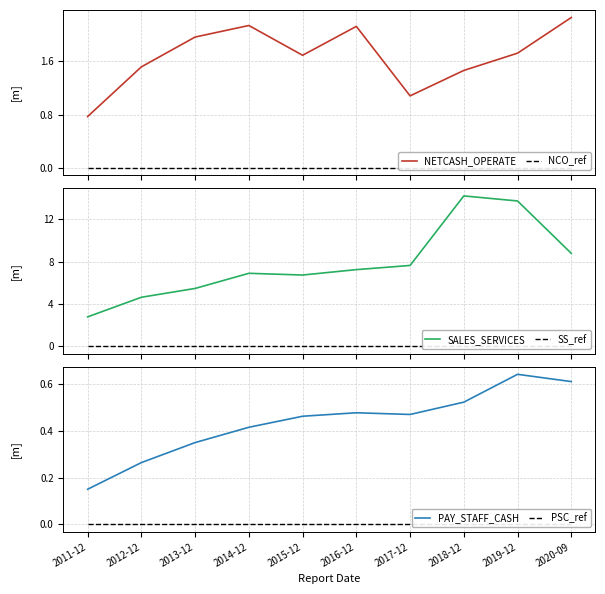

How many data points in NETCASH_OPERATE are above 1?

9